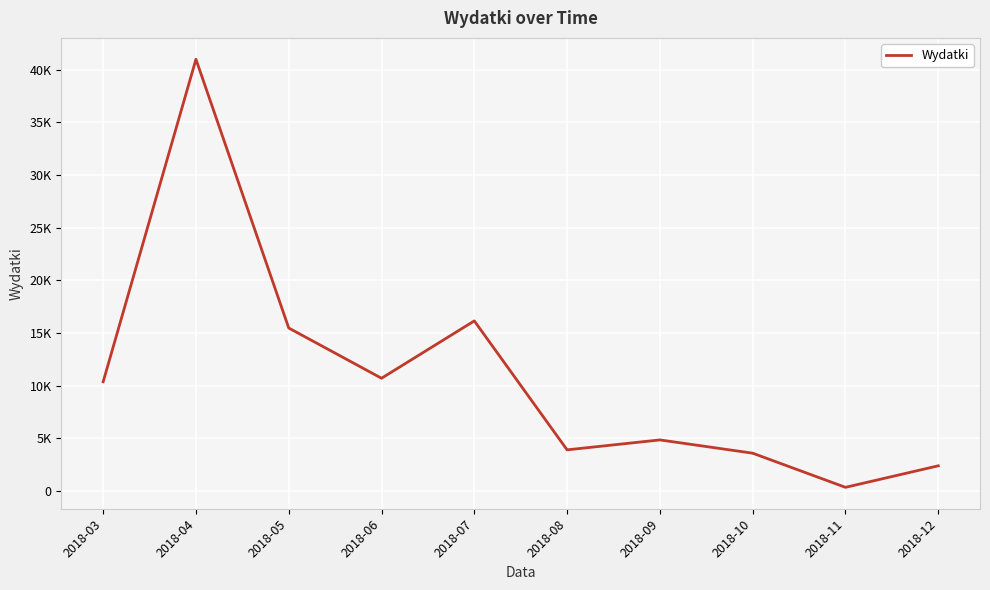

What is the change in value from 2018-05 to 2018-09?

-10633.8